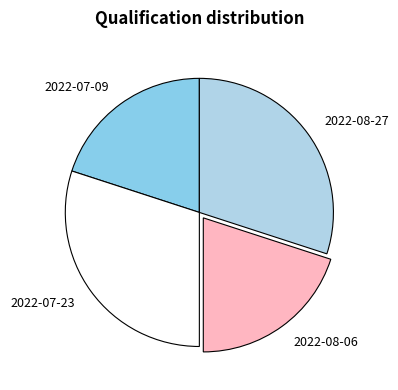

Does 2022-08-06 account for over 50% of the chart?

No